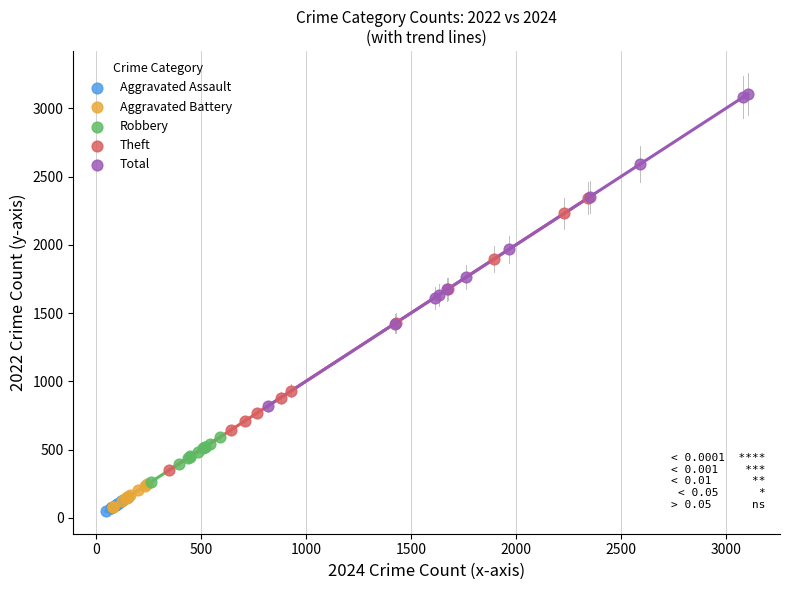

What are all the series names shown in the legend?

Aggravated Assault, Aggravated Battery, Robbery, Theft, Total